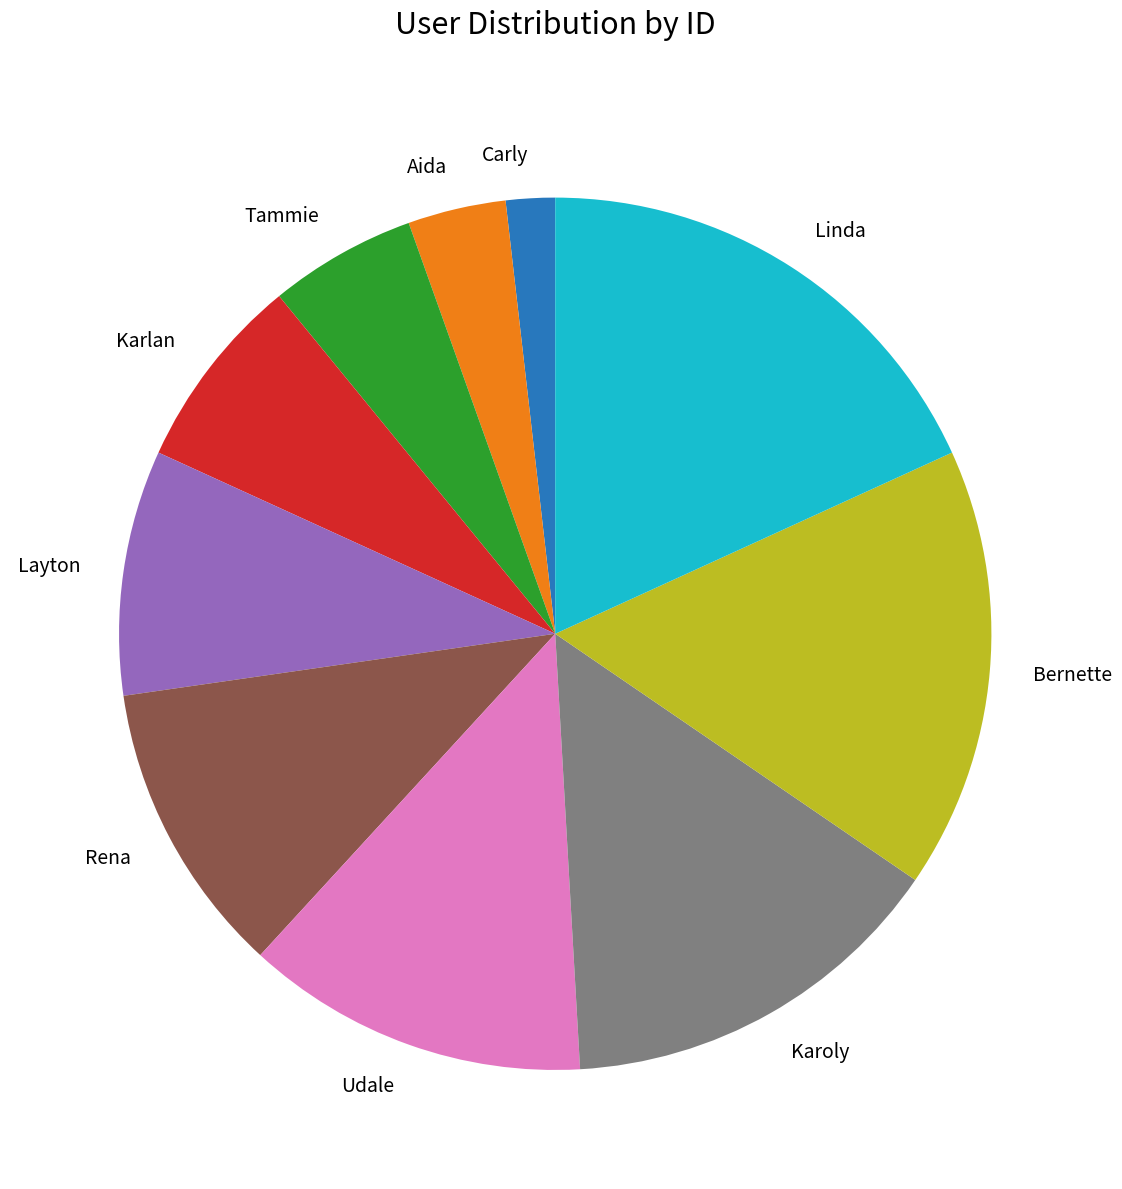

How many segments does this pie chart have?

10